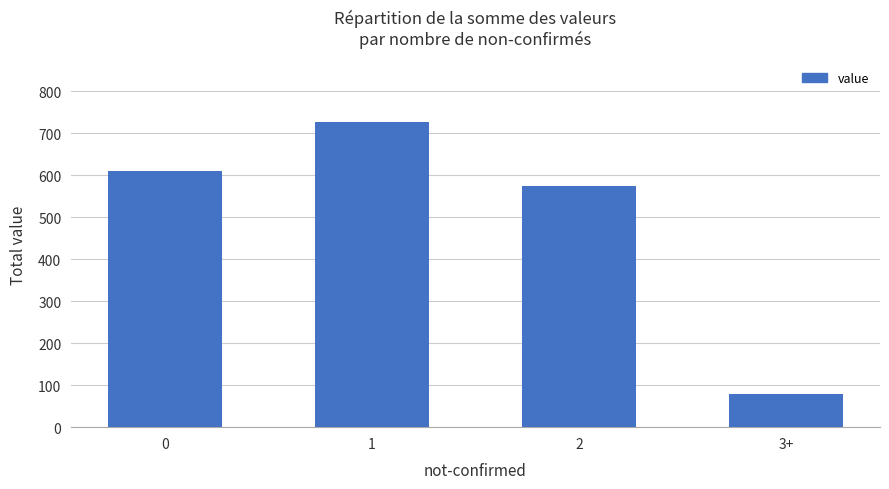

How many data points does each series have?

4